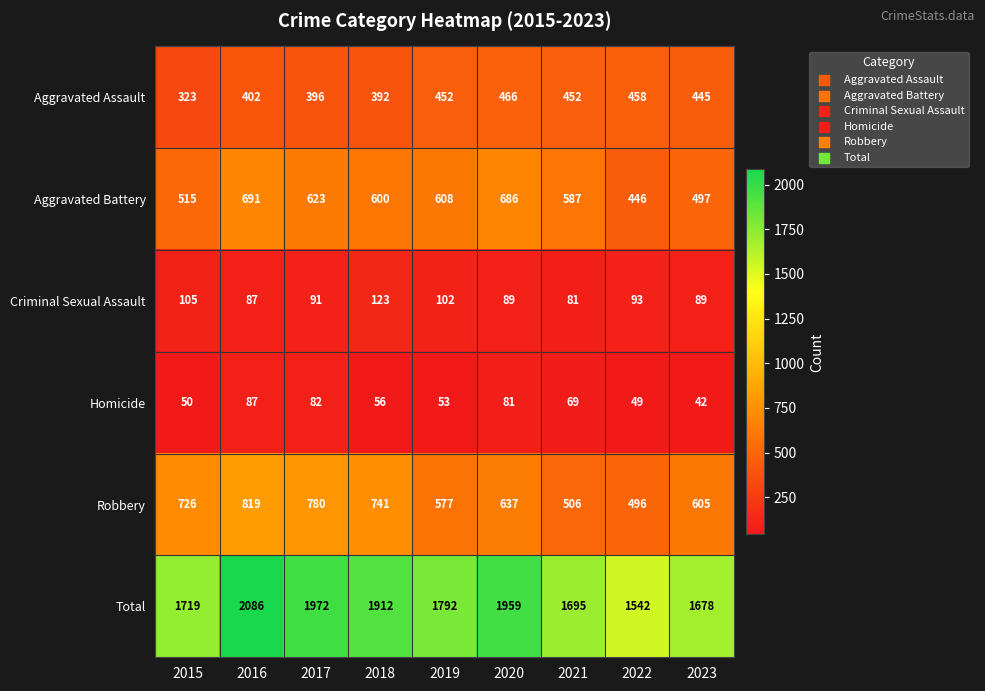

Rank the series at 2019 from highest to lowest value.

Total, Aggravated Battery, Robbery, Aggravated Assault, Criminal Sexual Assault, Homicide